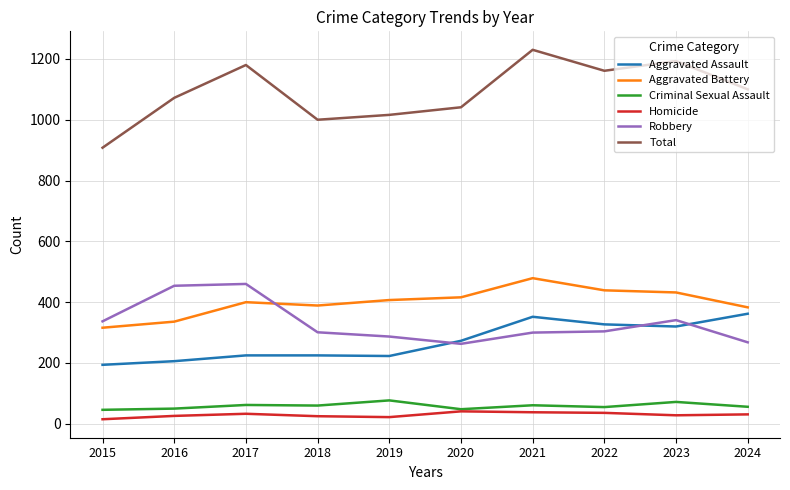

What is the difference between the maximum and minimum values in the Aggravated Assault series?

168